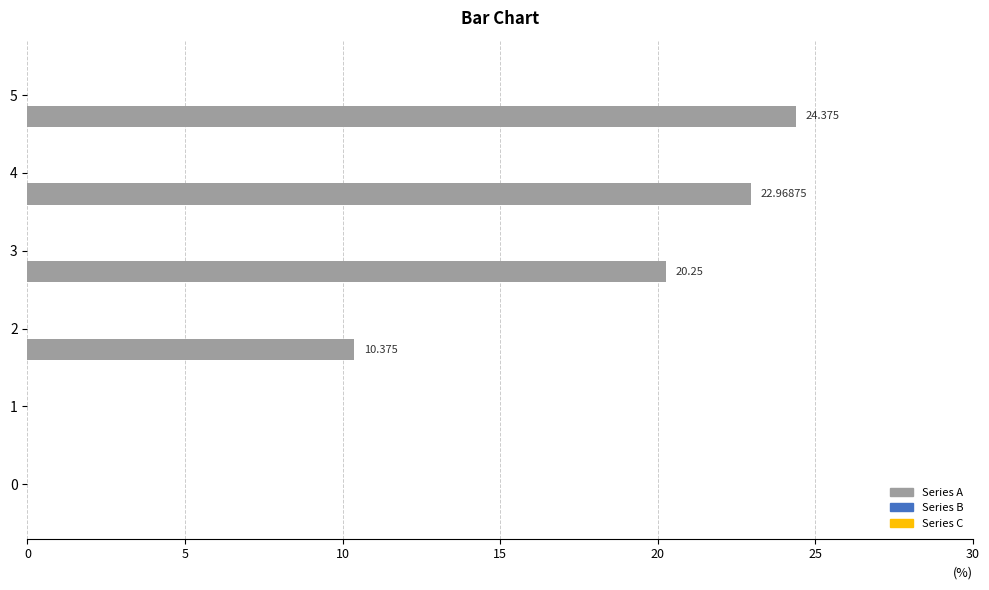

How many values are above zero?

4